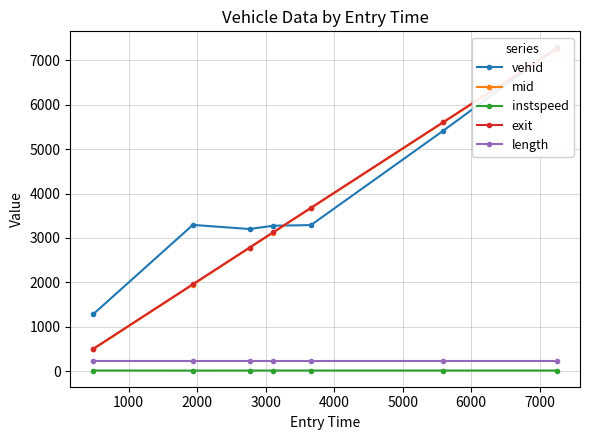

True or false: instspeed and length cross at least once.

False